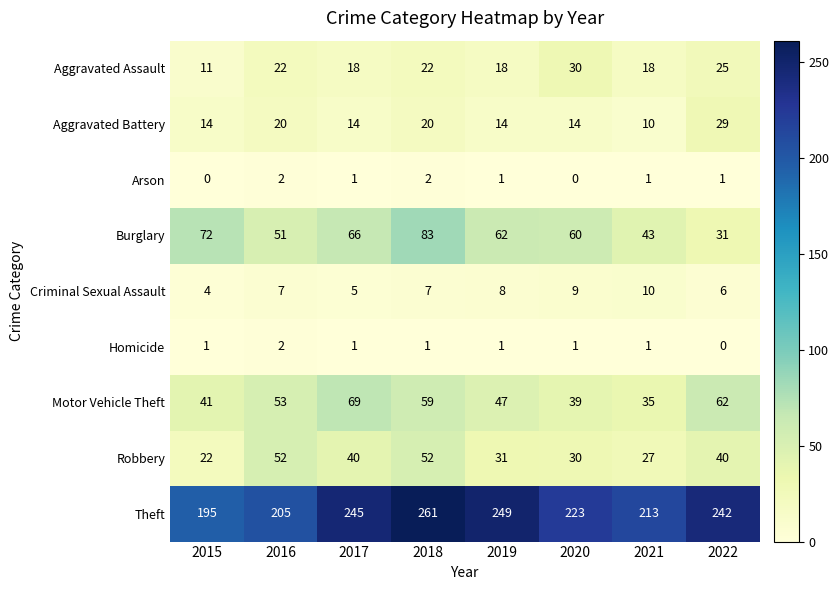

How many series are shown in this chart?

9